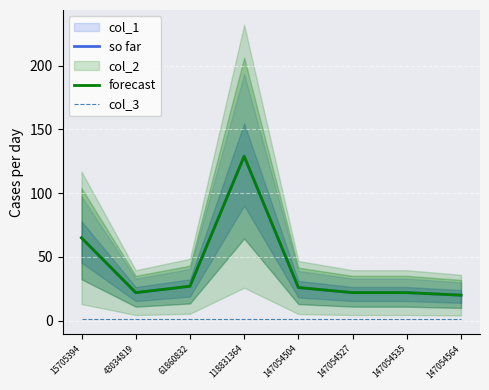

What is the maximum value for col_3?

1